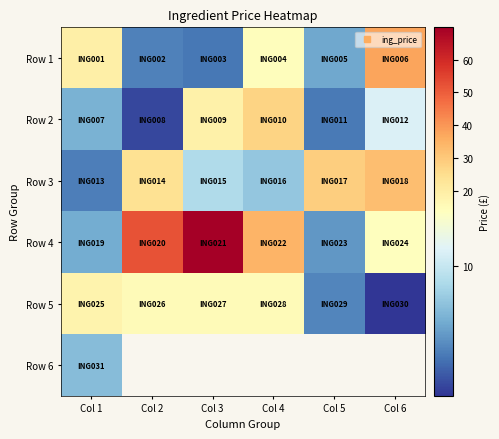

The Row 1 series shows 33.9 at Col 1. True or false?

False